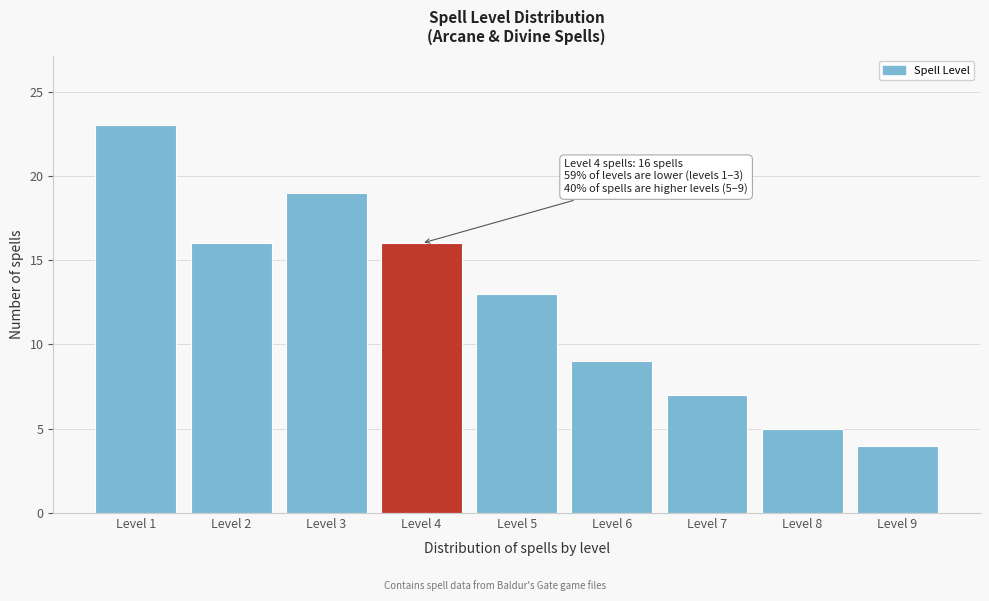

Reading right to left, extract all data points from this chart.

4	5	7	9	13	16	19	16	23